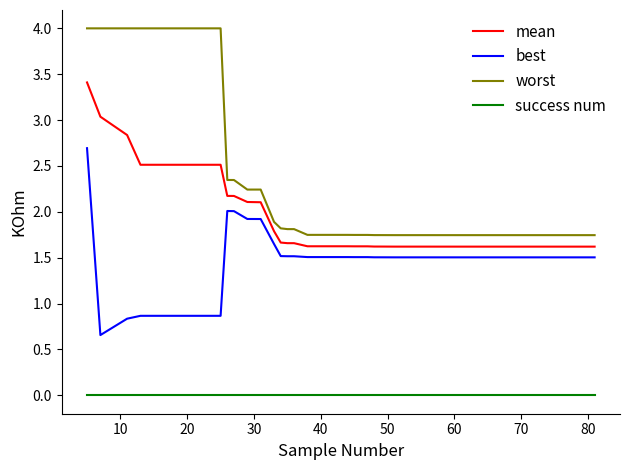

True or false: worst and success num intersect in this chart.

False